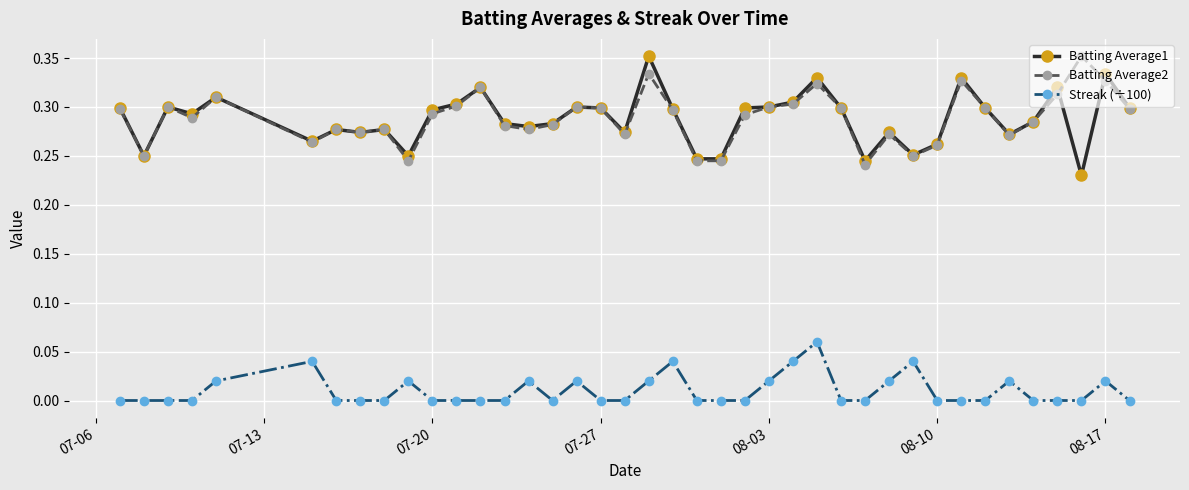

True or false: Streak (÷100) and Batting Average1 intersect in this chart.

False